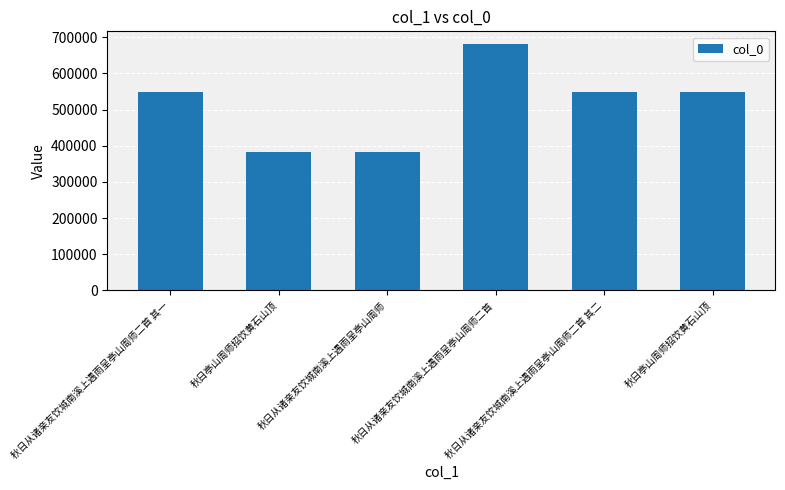

What is the label of the 3rd bar from the left?

秋日从诸亲友饮城南溪上遇雨呈亭山周师